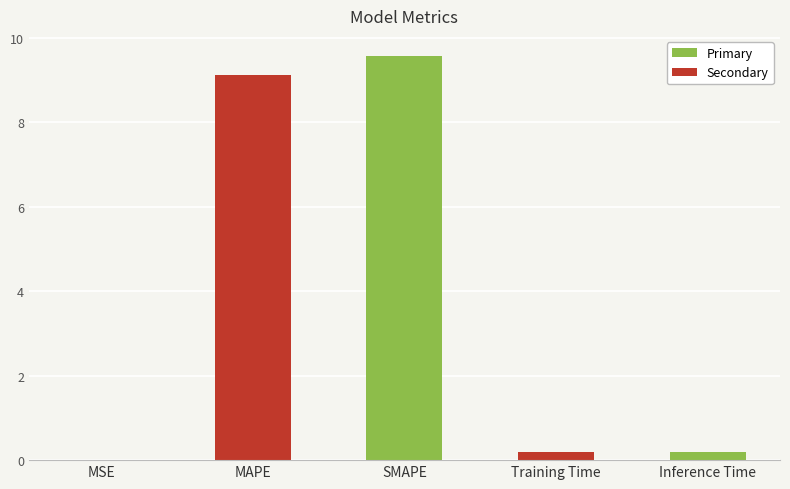

Which has a higher value, MAPE or Training Time?

MAPE